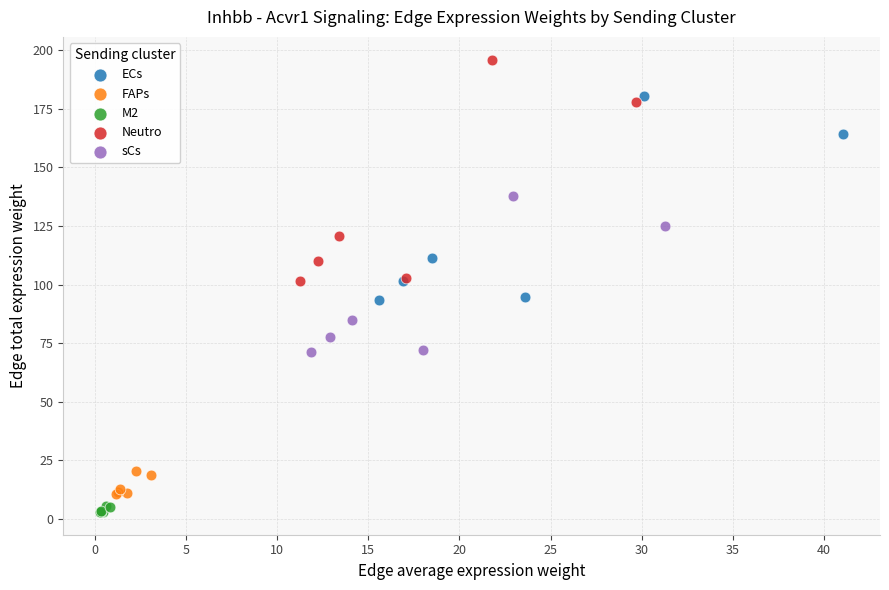

Which series contains the highest Y value?

Neutro